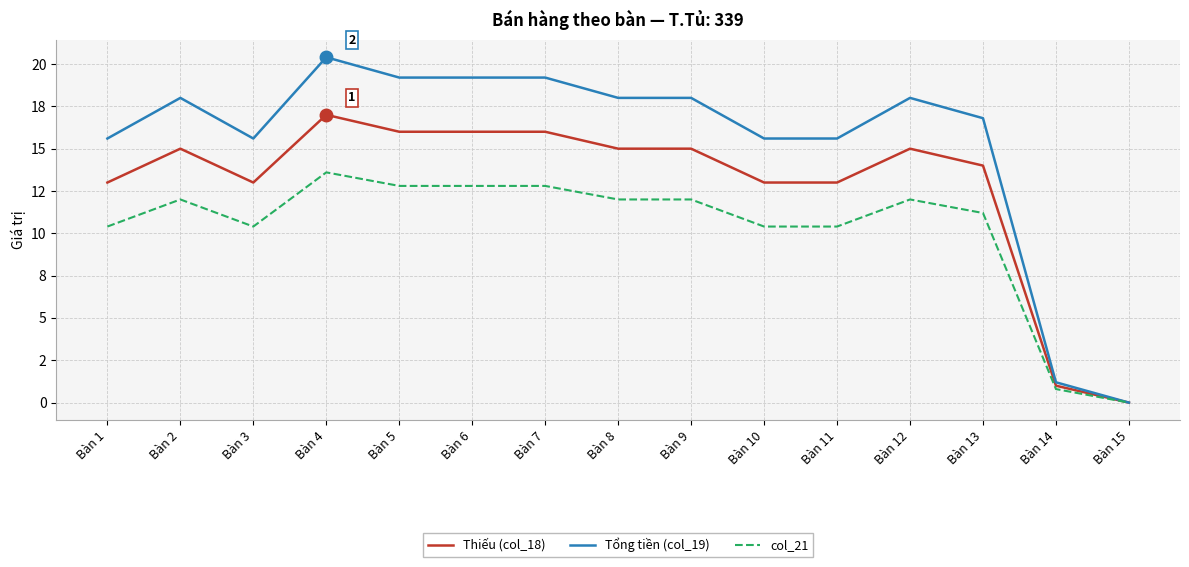

What is the value of the Thiếu (col_18) point at the 9th from the left?

15.0